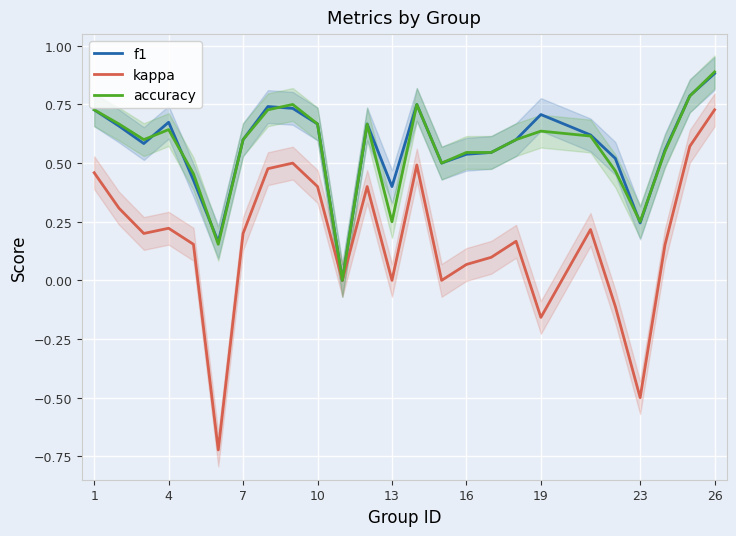

What is the maximum value for f1?

0.9